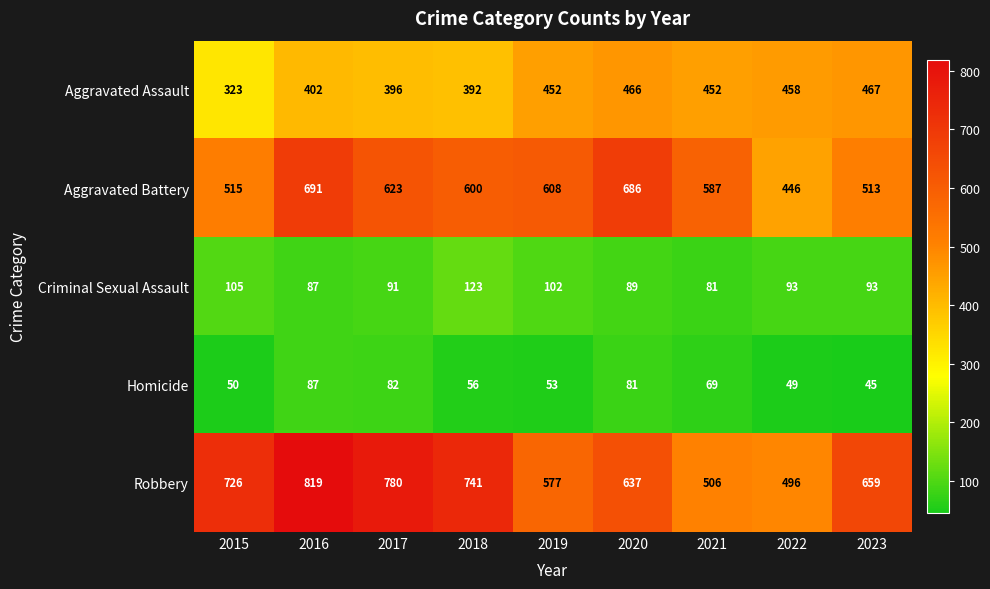

Between 2016 and 2018, which series saw the biggest shift?

Aggravated Battery